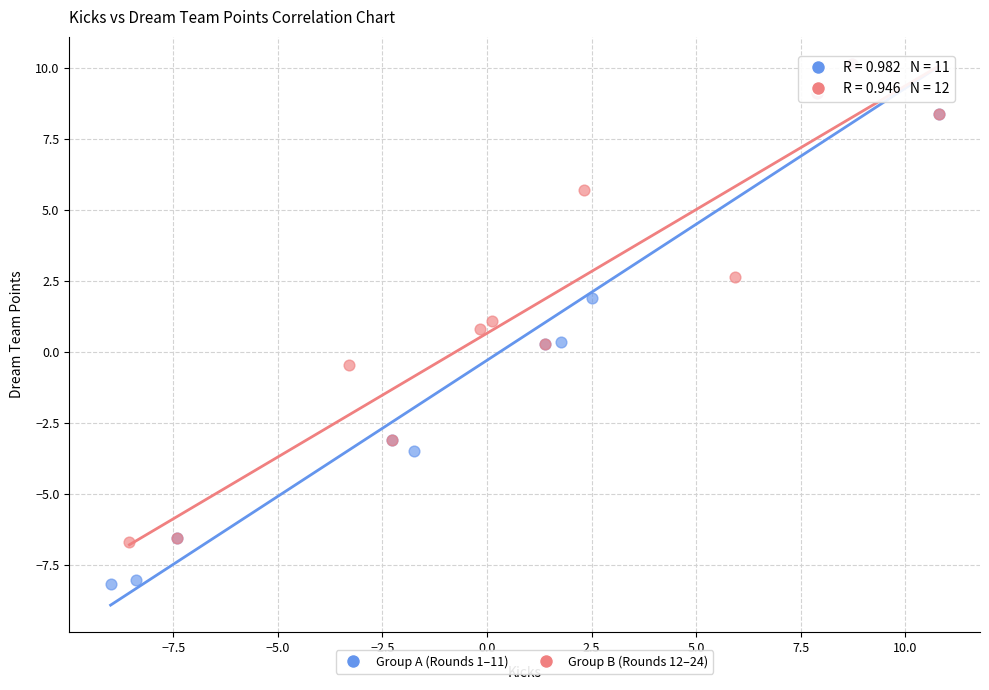

Which series has the widest spread of Y values?

Group A (Rounds 1–11)